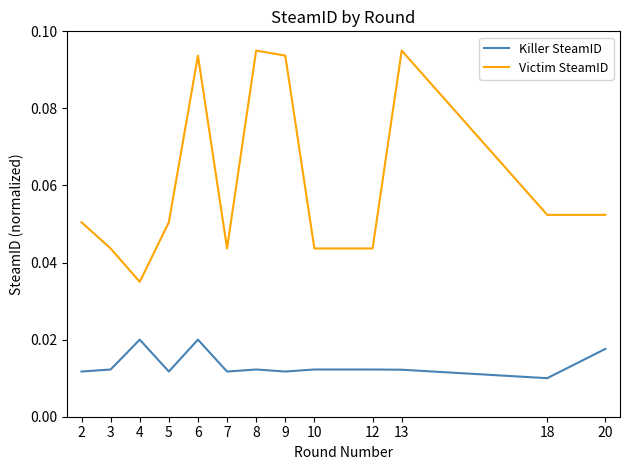

Rank the series at 9 from highest to lowest value.

Victim SteamID, Killer SteamID